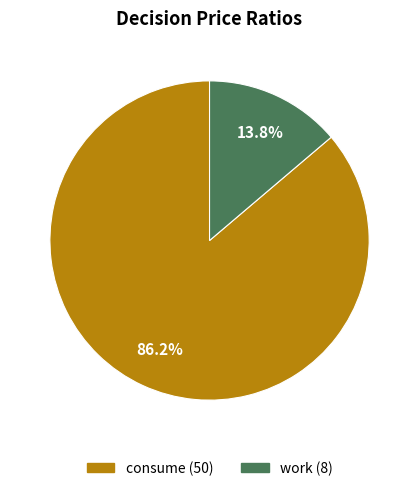

Is the sum of work and consume greater than half?

Yes